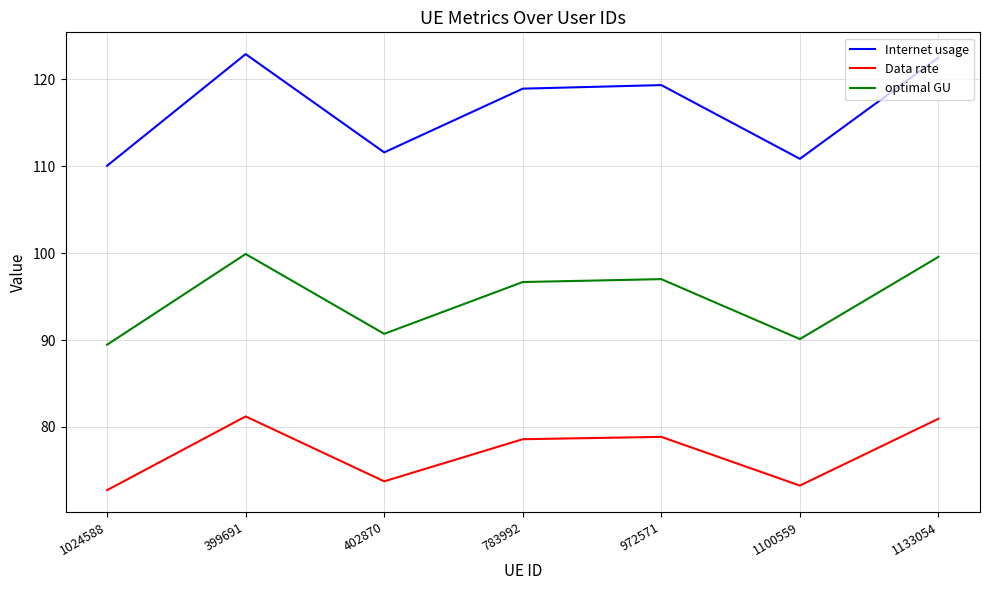

What is the spread (max minus min) of values at 1133054?

41.6